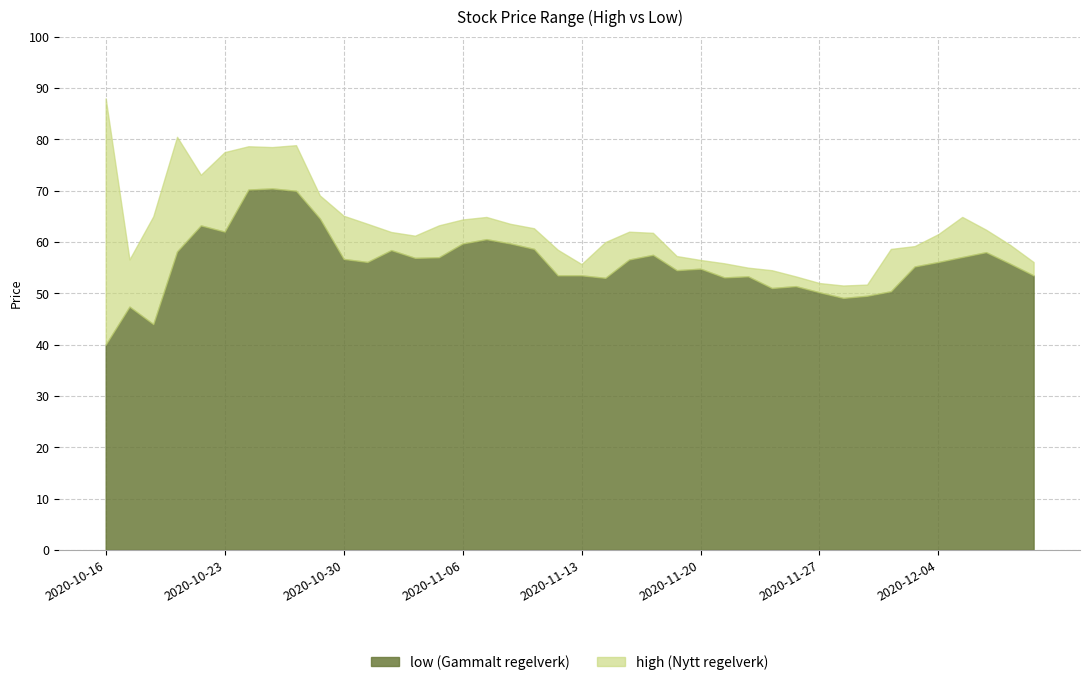

What is the sum of the high values at 2020-11-12 and 2020-12-09?

118.0